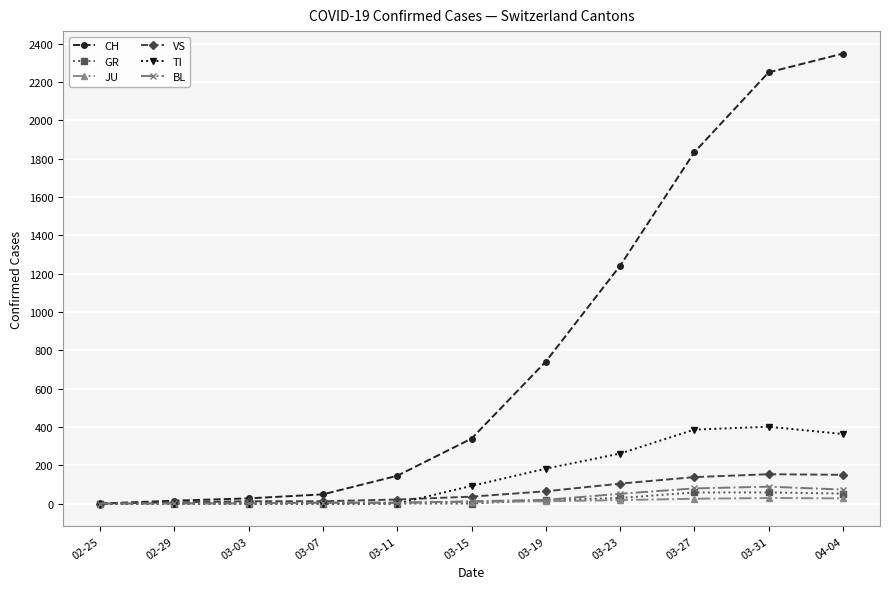

How many data points in BL are less than 12?

5